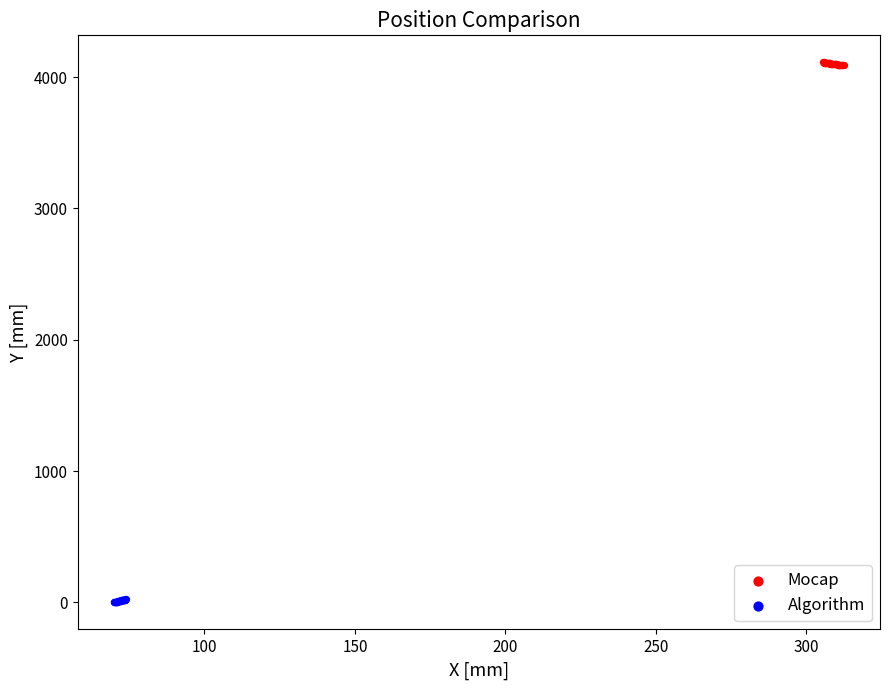

What are all the series names shown in the legend?

Mocap, Algorithm